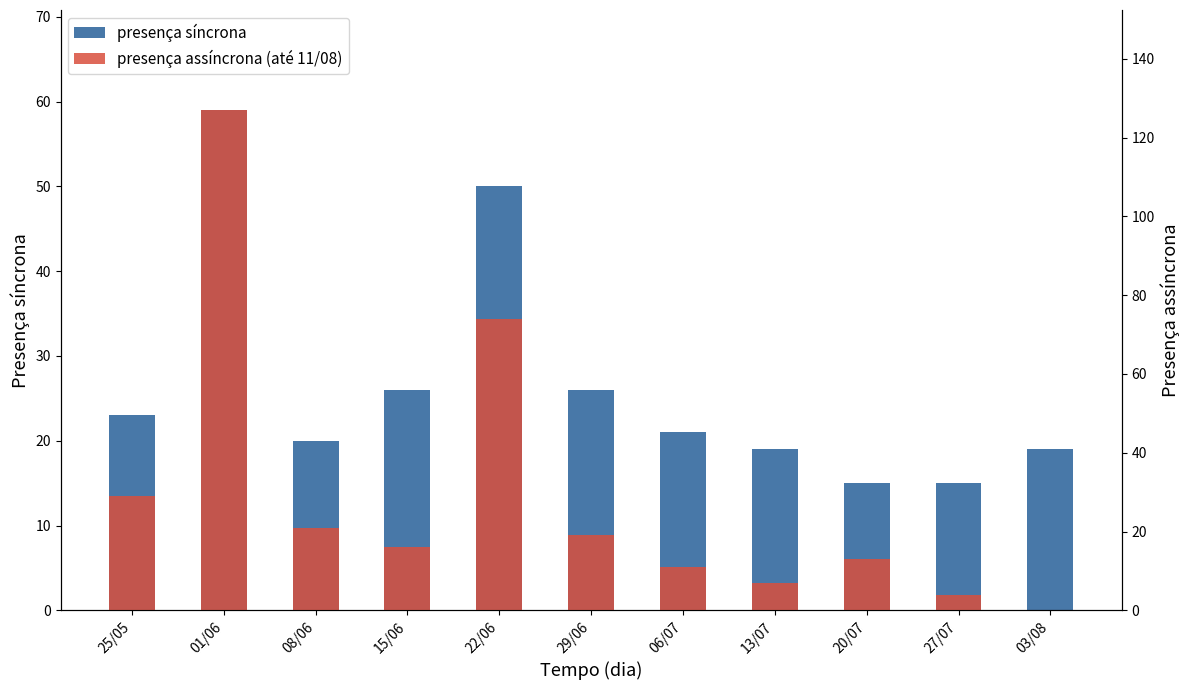

Reading right to left, list all the values displayed in this chart.

presença síncrona: 19	15	15	19	21	26	50	26	20	59	23
presença assíncrona (até 11/08): 0	4	13	7	11	19	74	16	21	127	29